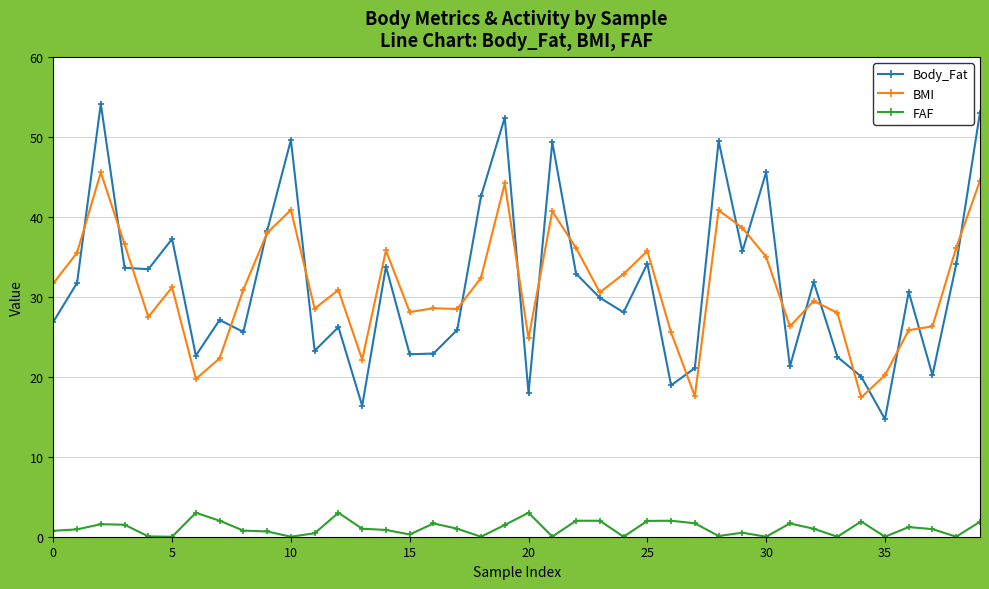

True or false: FAF and Body_Fat intersect in this chart.

False